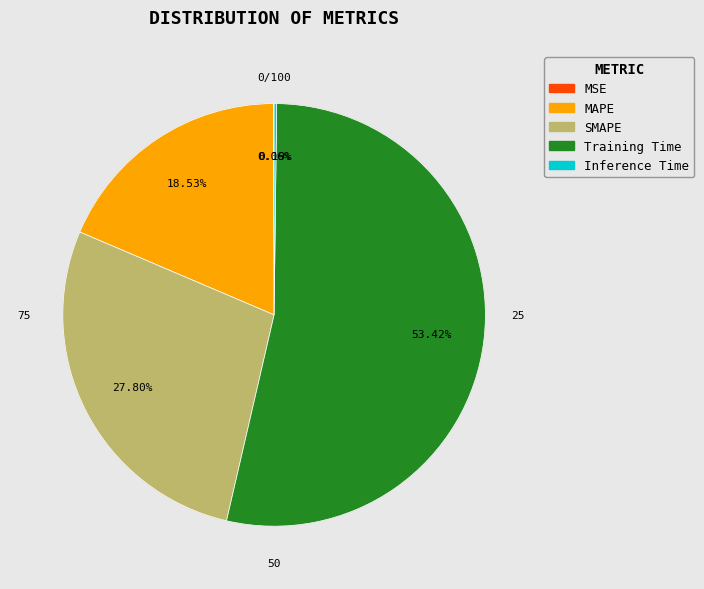

Is it true that MSE is 0% of the pie?

True